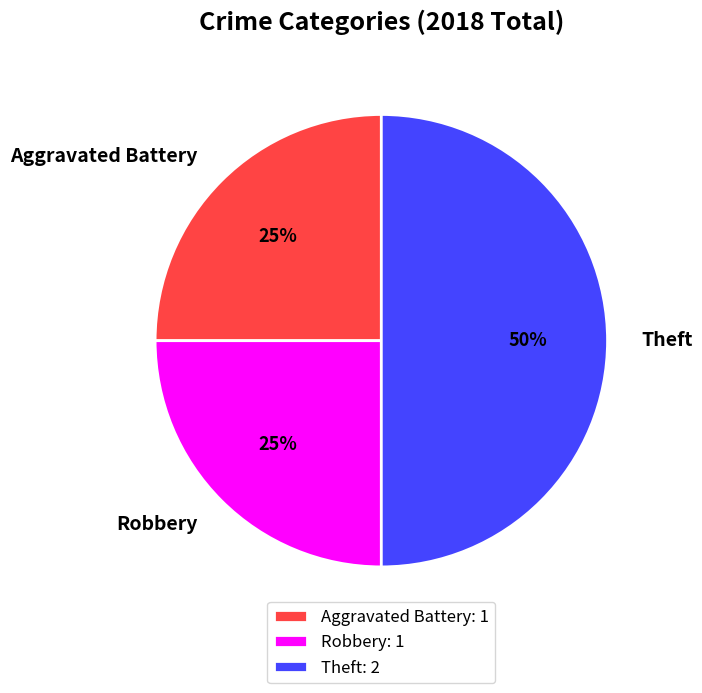

Do Theft and Robbery together represent more than half of the pie?

Yes